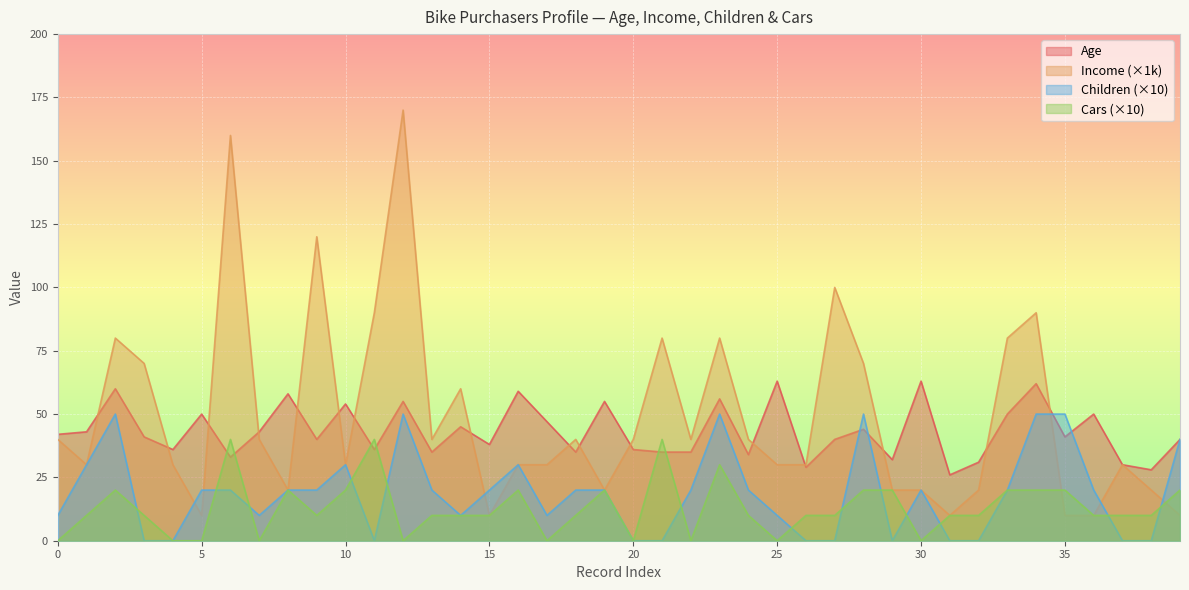

How many lines are shown in the chart?

4